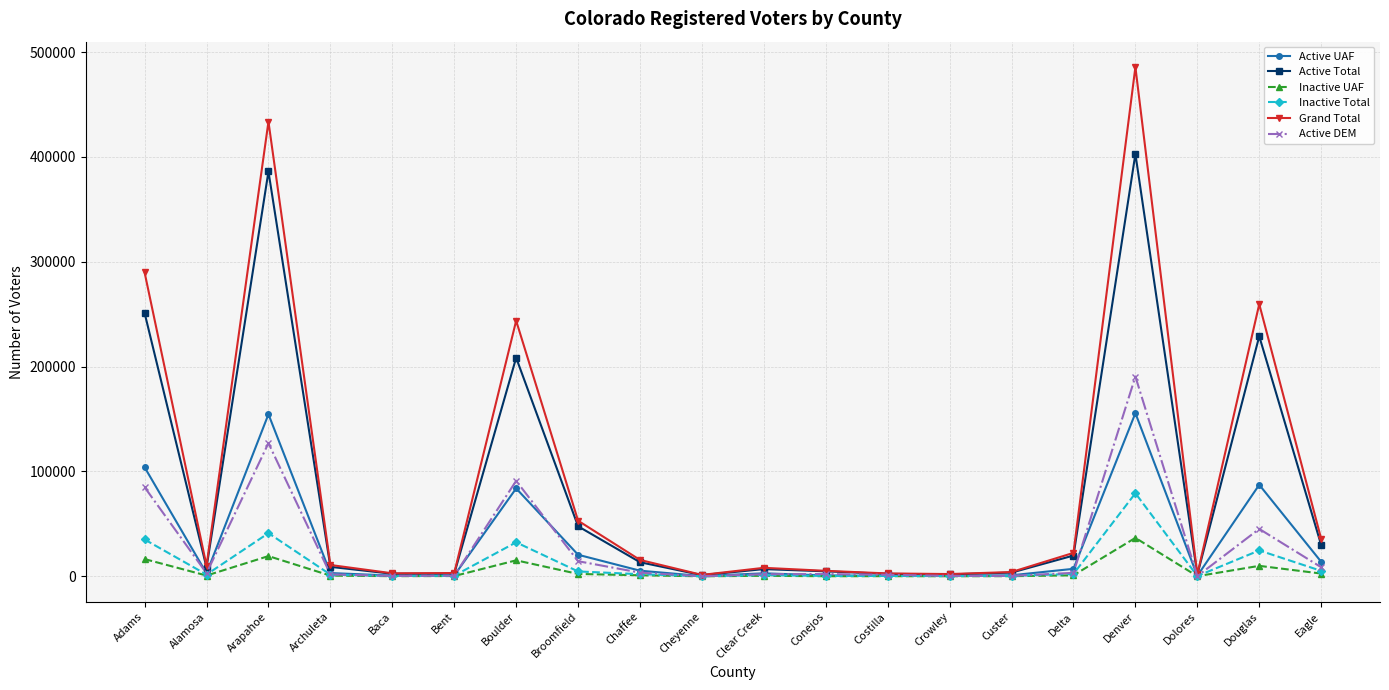

What are all the series names shown in the legend?

Active UAF, Active Total, Inactive UAF, Inactive Total, Grand Total, Active DEM